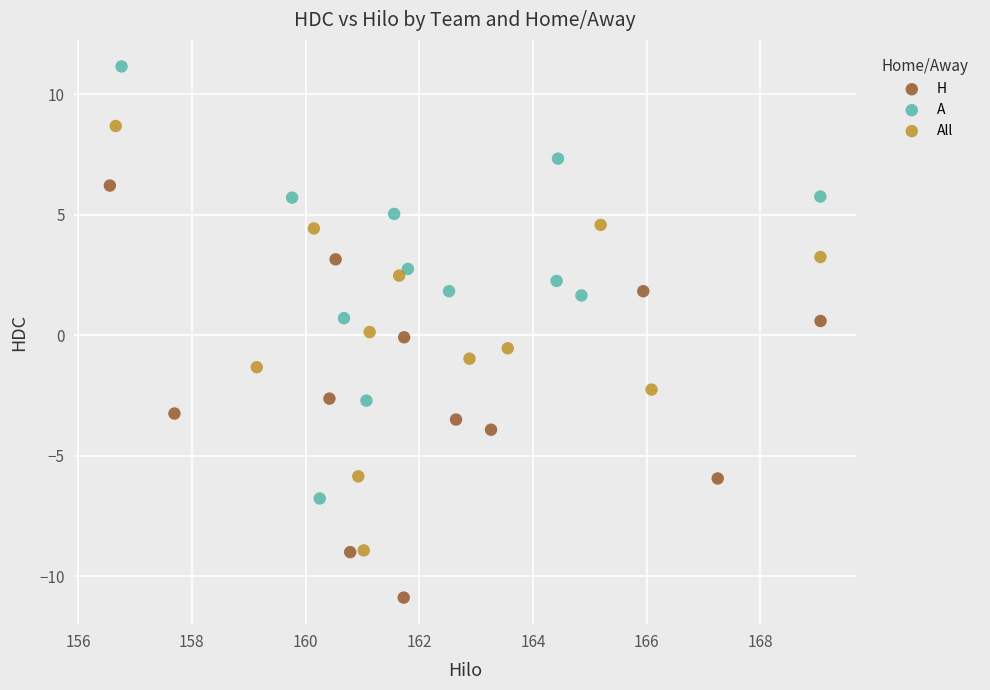

Which series reaches the minimum Y coordinate?

H